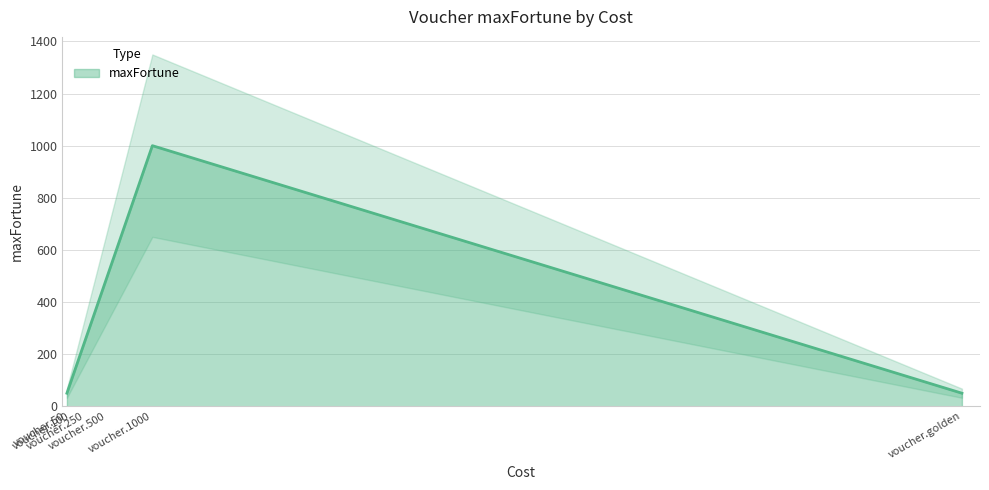

Read the value at voucher.100, to the nearest 50.

100